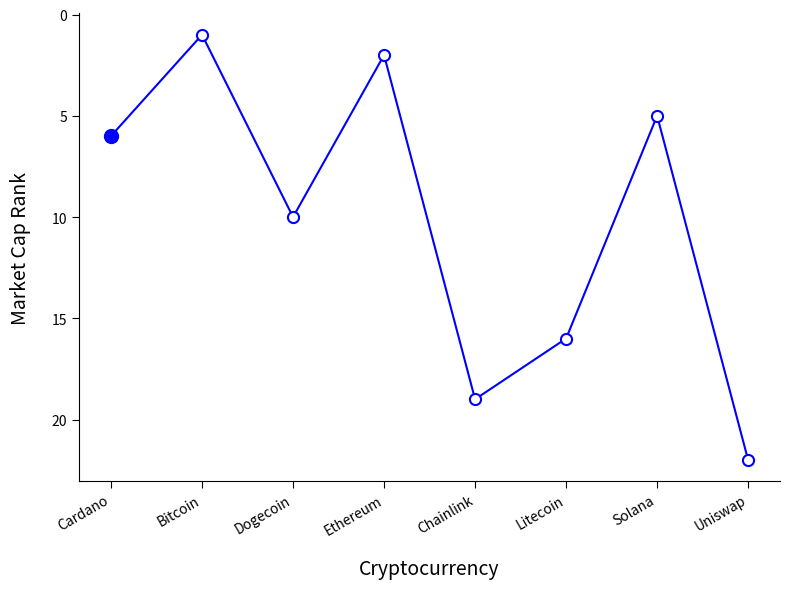

True or false: the data shows 2 at Ethereum.

True